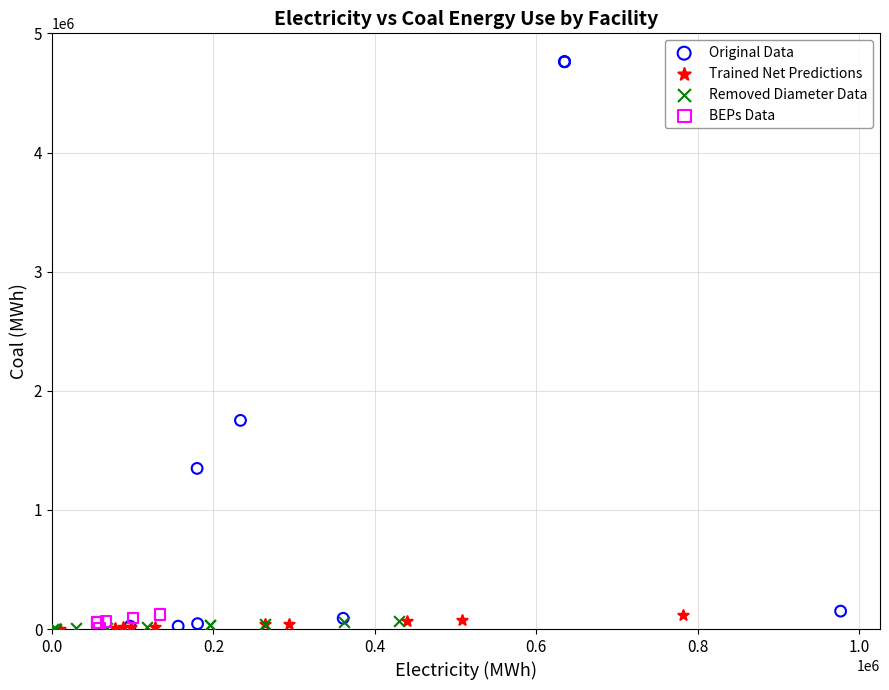

Which series has the widest spread of Y values?

Original Data